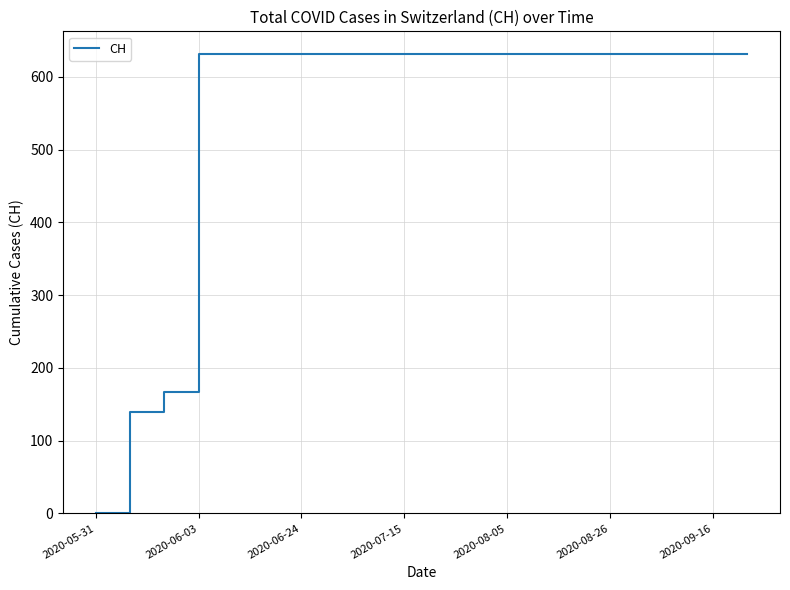

What is the difference between the maximum and minimum values?

631